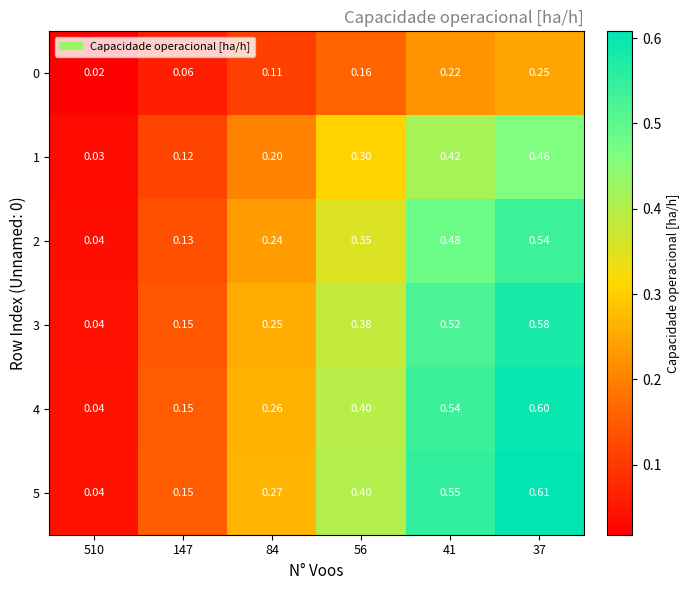

Is the value of 1 at 147 greater than the value of 4 at 510?

Yes